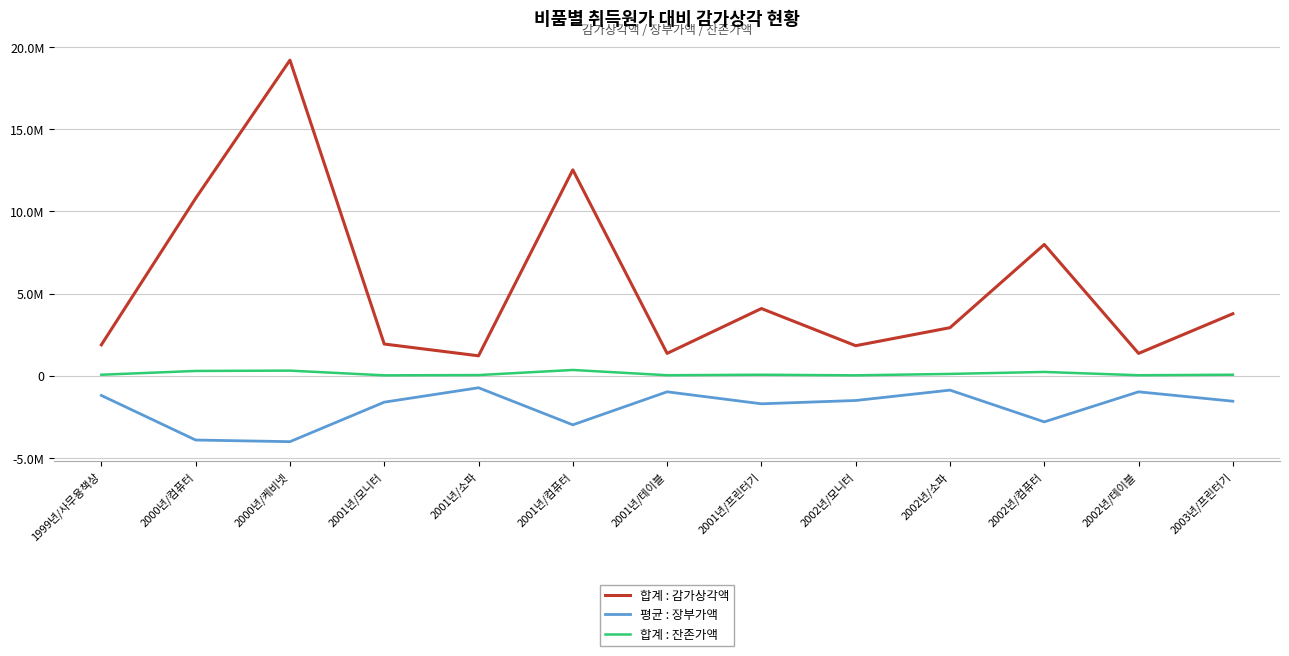

Reading right to left, extract all data points from this chart.

합계 : 감가상각액: 3780000.0	1368000.0	7992000.0	2931428.6	1836000.0	4095000.0	1368000.0	12528000.0	1221428.6	1938000.0	19200000.0	10800000.0	1890000.0
평균 : 장부가액: -1540000.0	-968000.0	-2796000.0	-865700.0	-1496000.0	-1697500.0	-968000.0	-2976000.0	-721400.0	-1598000.0	-4000000.0	-3900000.0	-1190000.0
합계 : 잔존가액: 70000.0	40000.0	240000.0	120000.0	34000.0	70000.0	40000.0	360000.0	50000.0	34000.0	320000.0	300000.0	70000.0